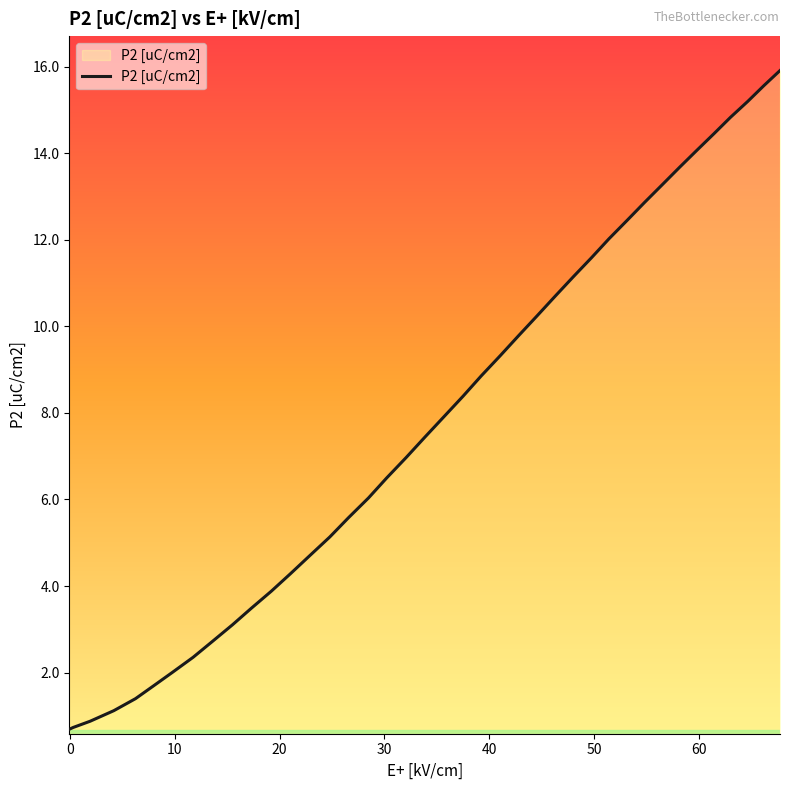

What is the difference between the maximum and minimum values?

15.2